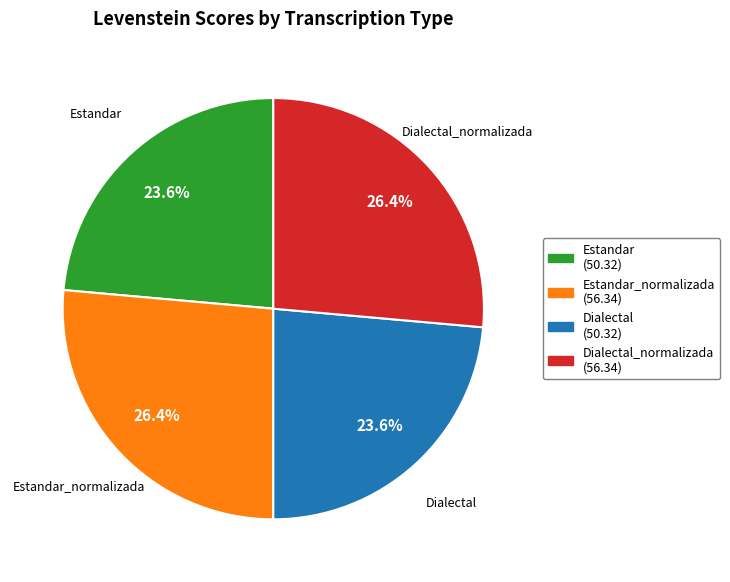

Is there any slice that represents more than half of the pie?

No